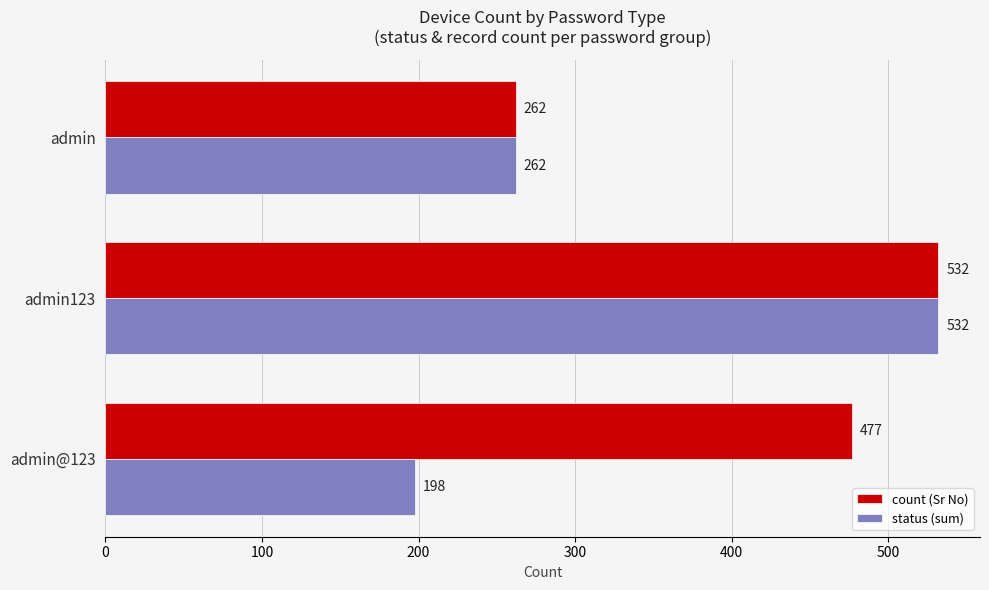

Which series has the largest total across all categories?

count (Sr No)